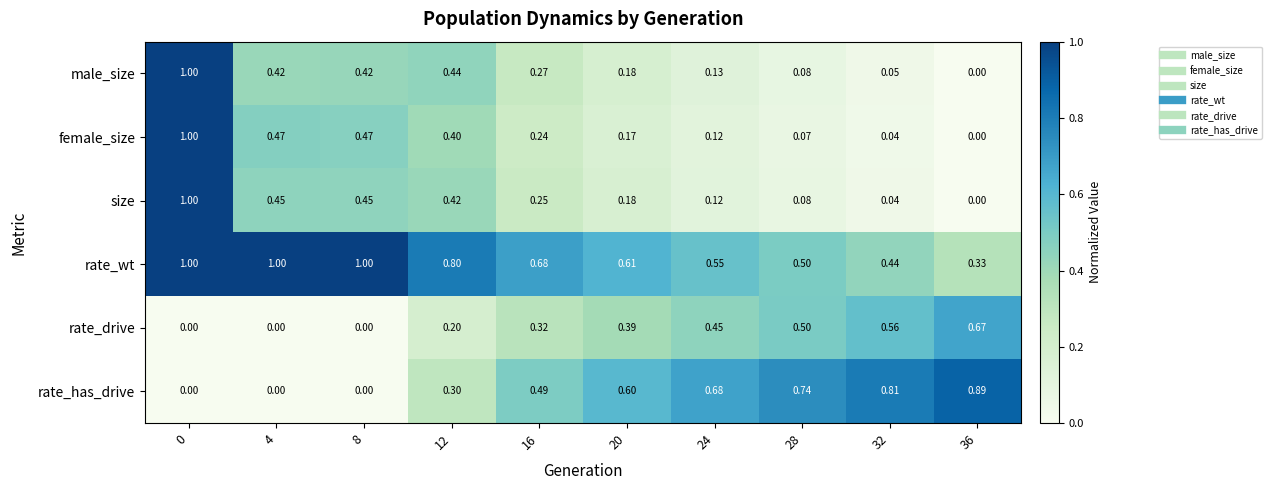

Which series has the largest total across all categories?

rate_wt